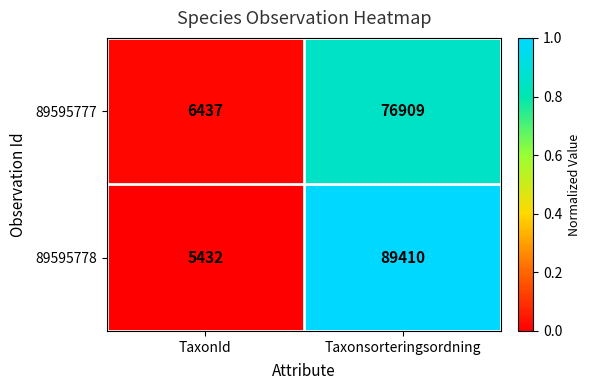

What is the lowest value of the 89595778 series?

5432